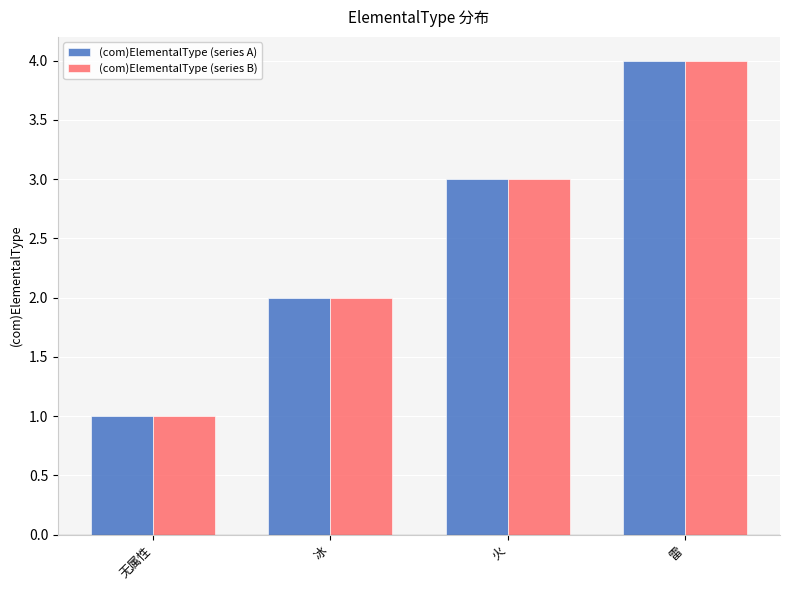

What is the minimum value shown in the chart?

1